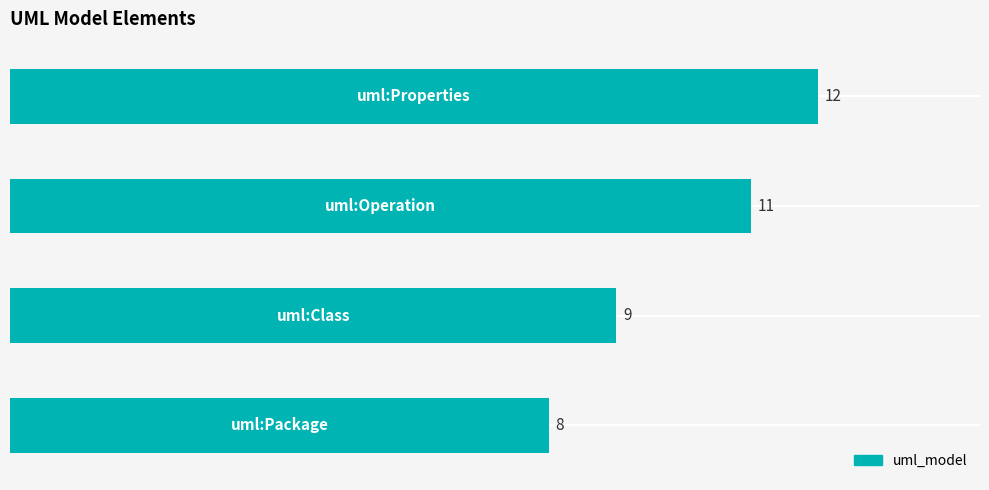

What is the greatest value displayed?

12